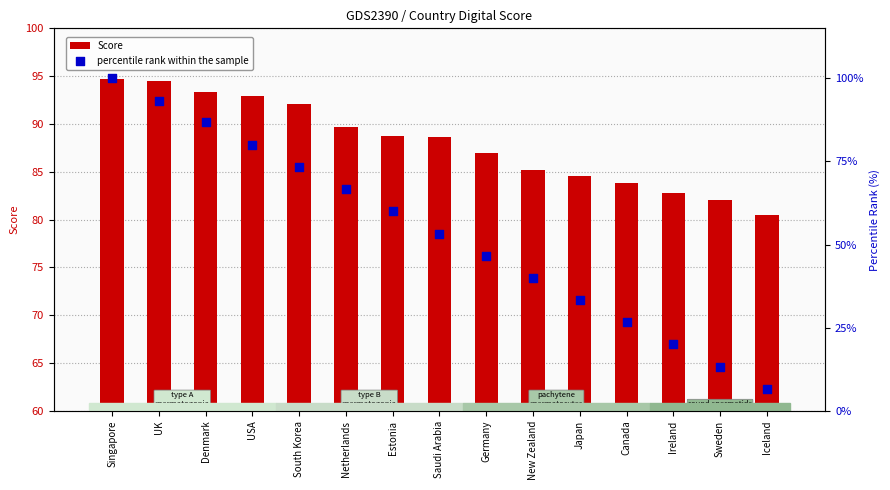

Is the value of Score at Germany greater than the value of percentile rank within the sample at Sweden?

Yes